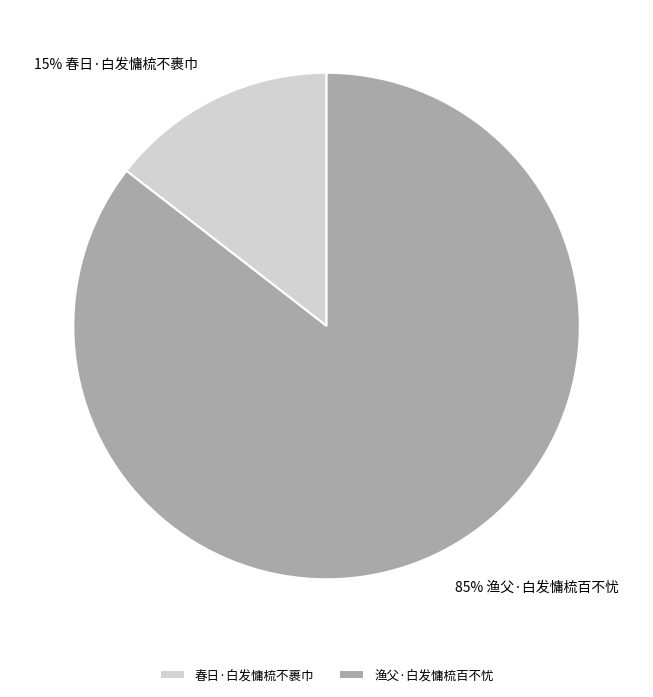

To the nearest percent, what is the combined percentage of 春日·白发慵梳不裹巾 and 渔父·白发慵梳百不忧?

100%